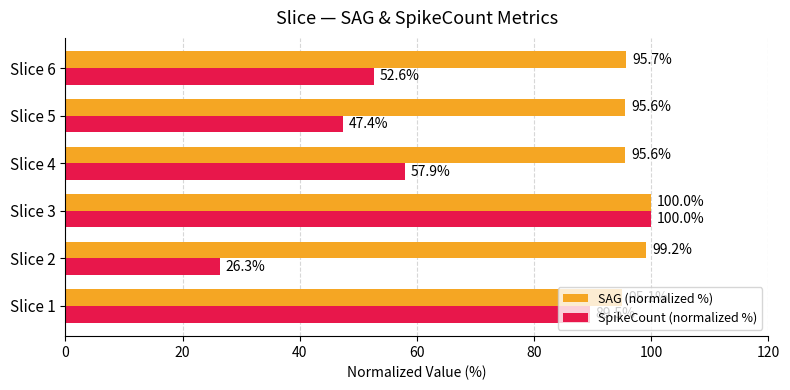

Which category has the highest value in the SpikeCount (normalized %) series?

Slice 3